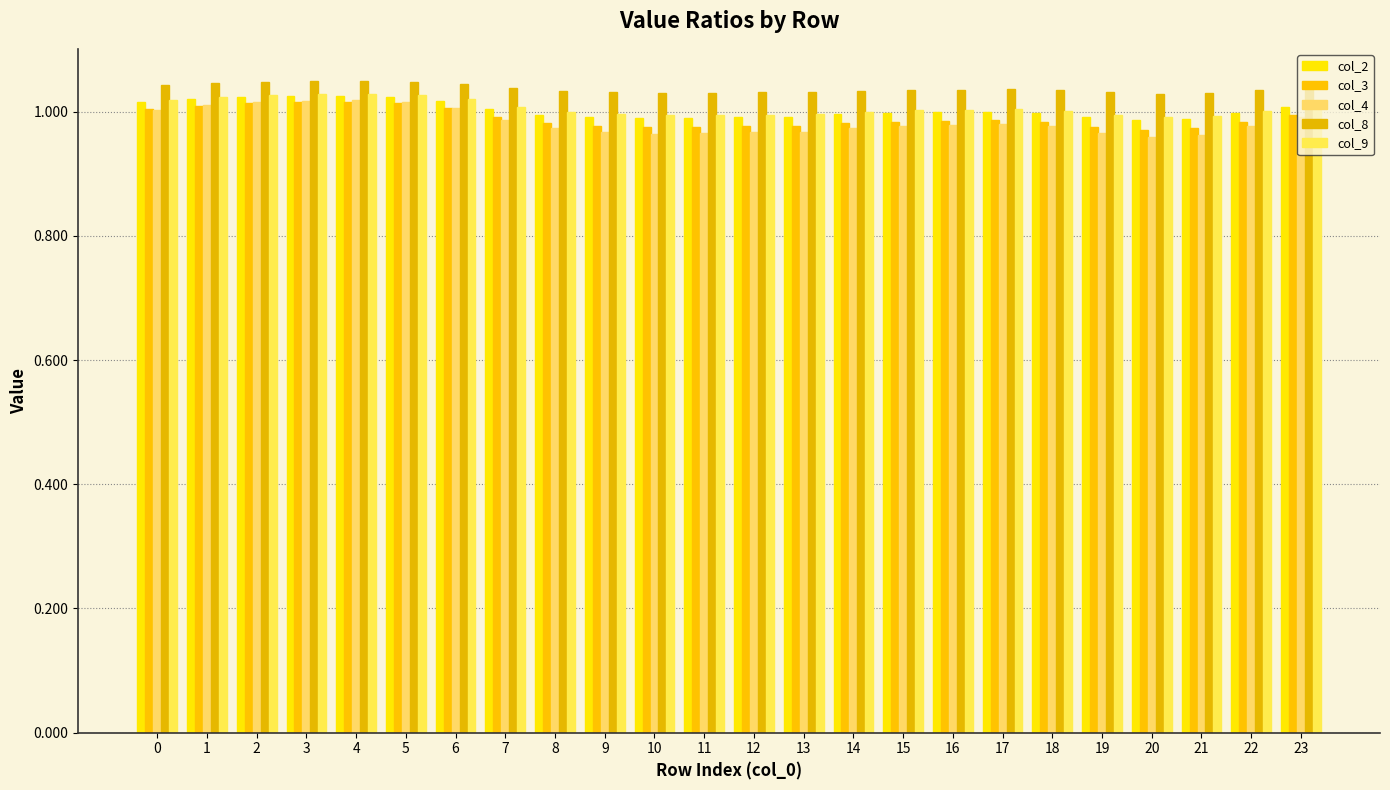

How many bars are there in each group?

5